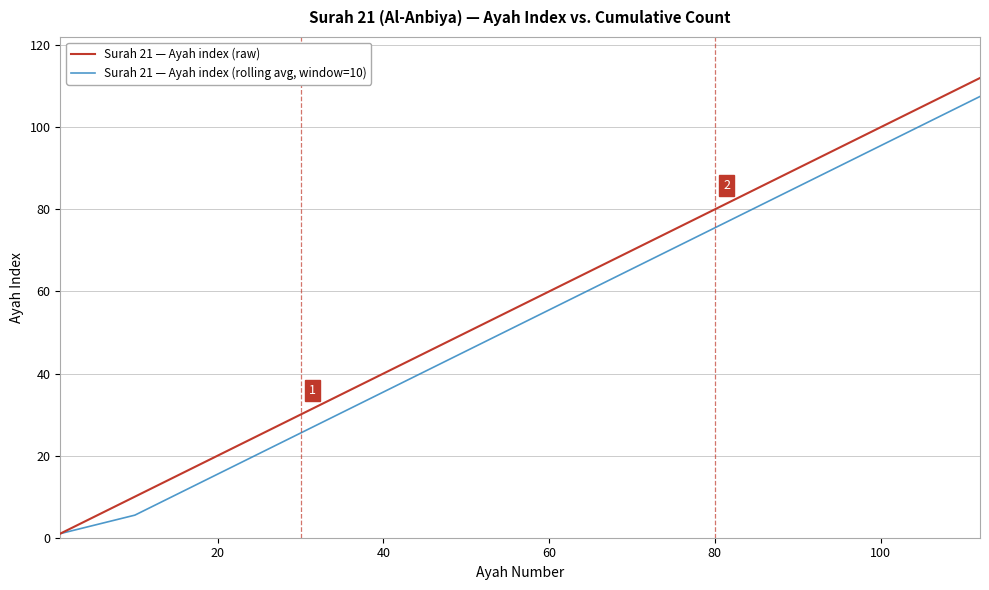

List the series in order of their overall mean, highest first.

Surah 21 — Ayah index (raw), Surah 21 — Ayah index (rolling avg, window=10)